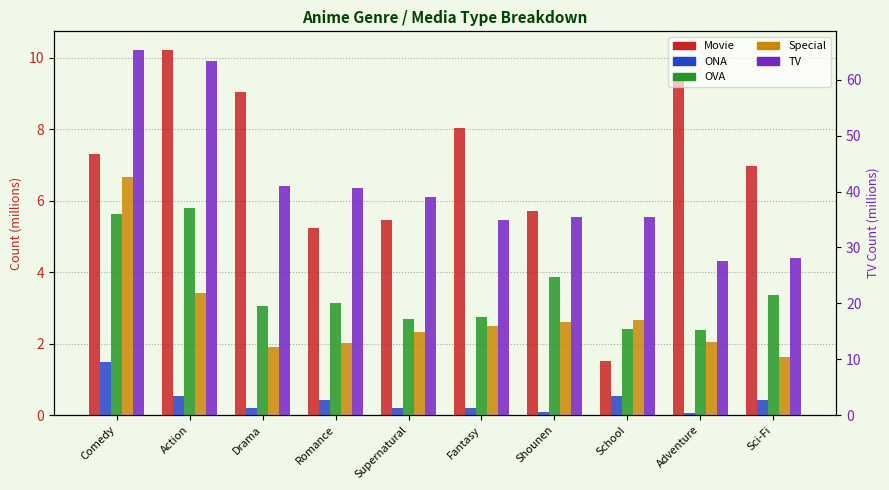

True or false: Movie has a value of 7.0 at Sci-Fi.

True